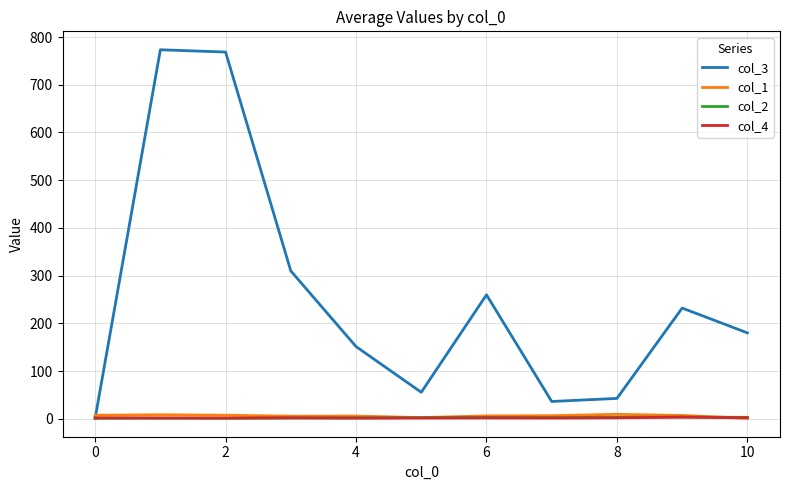

Which series has the widest spread of values?

col_3